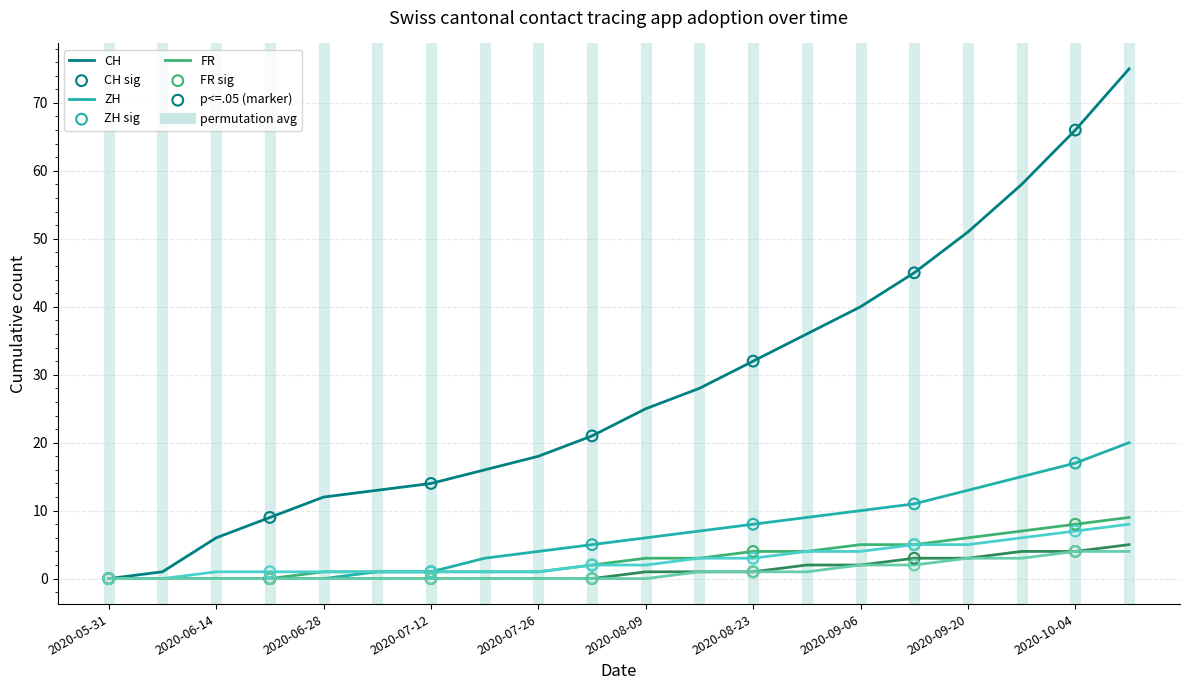

What is the greatest value displayed?

75